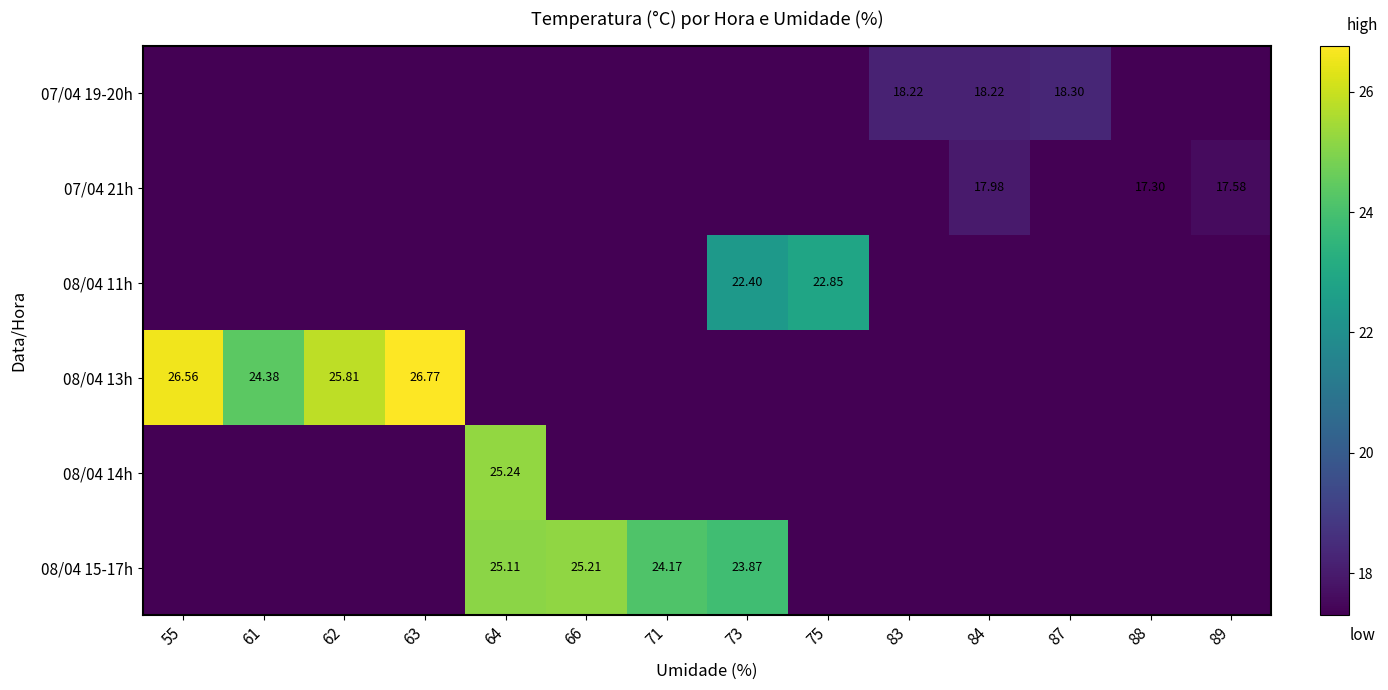

Is the value of 08/04 11h at 84 greater than the value of 08/04 13h at 83?

No